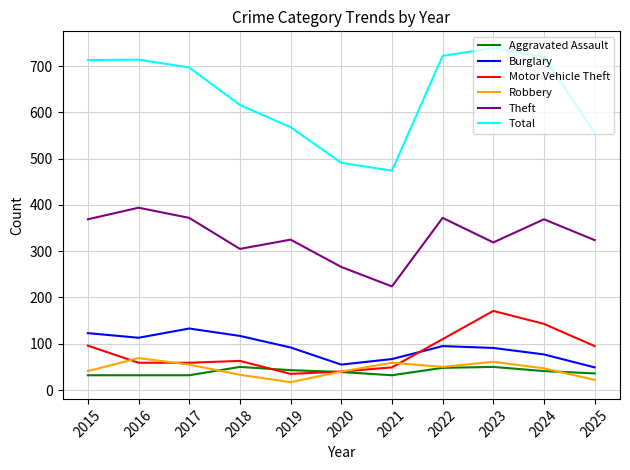

True or false: Total and Theft cross at least once.

False